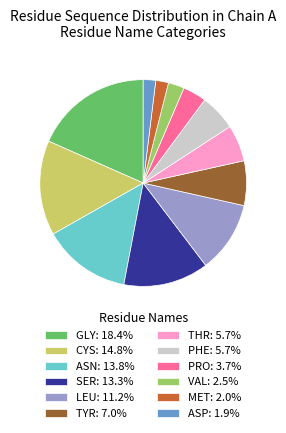

Is there any slice that represents more than half of the pie?

No